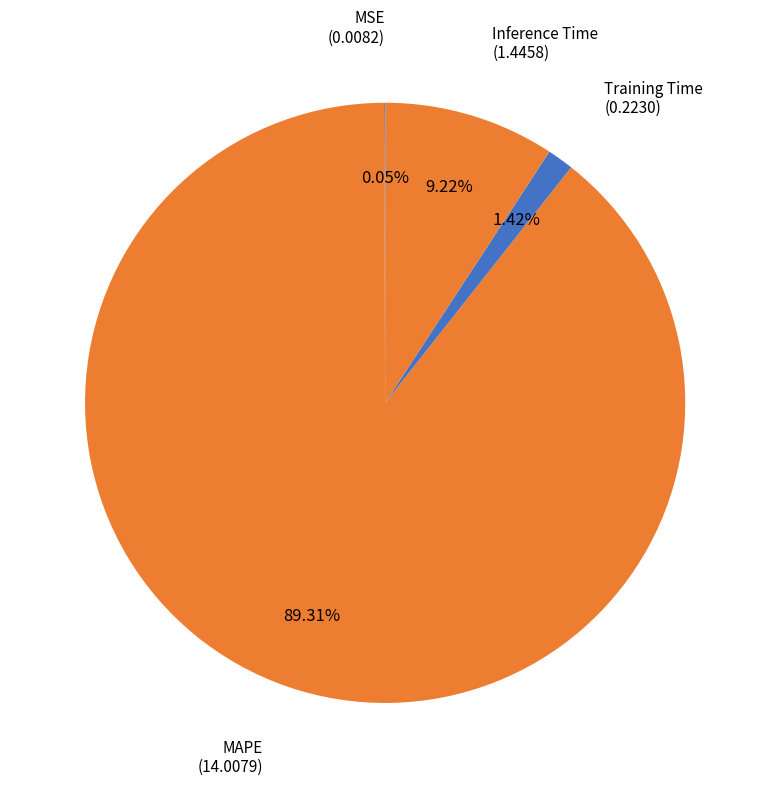

Combined, do Training Time and MAPE account for over 50%?

Yes